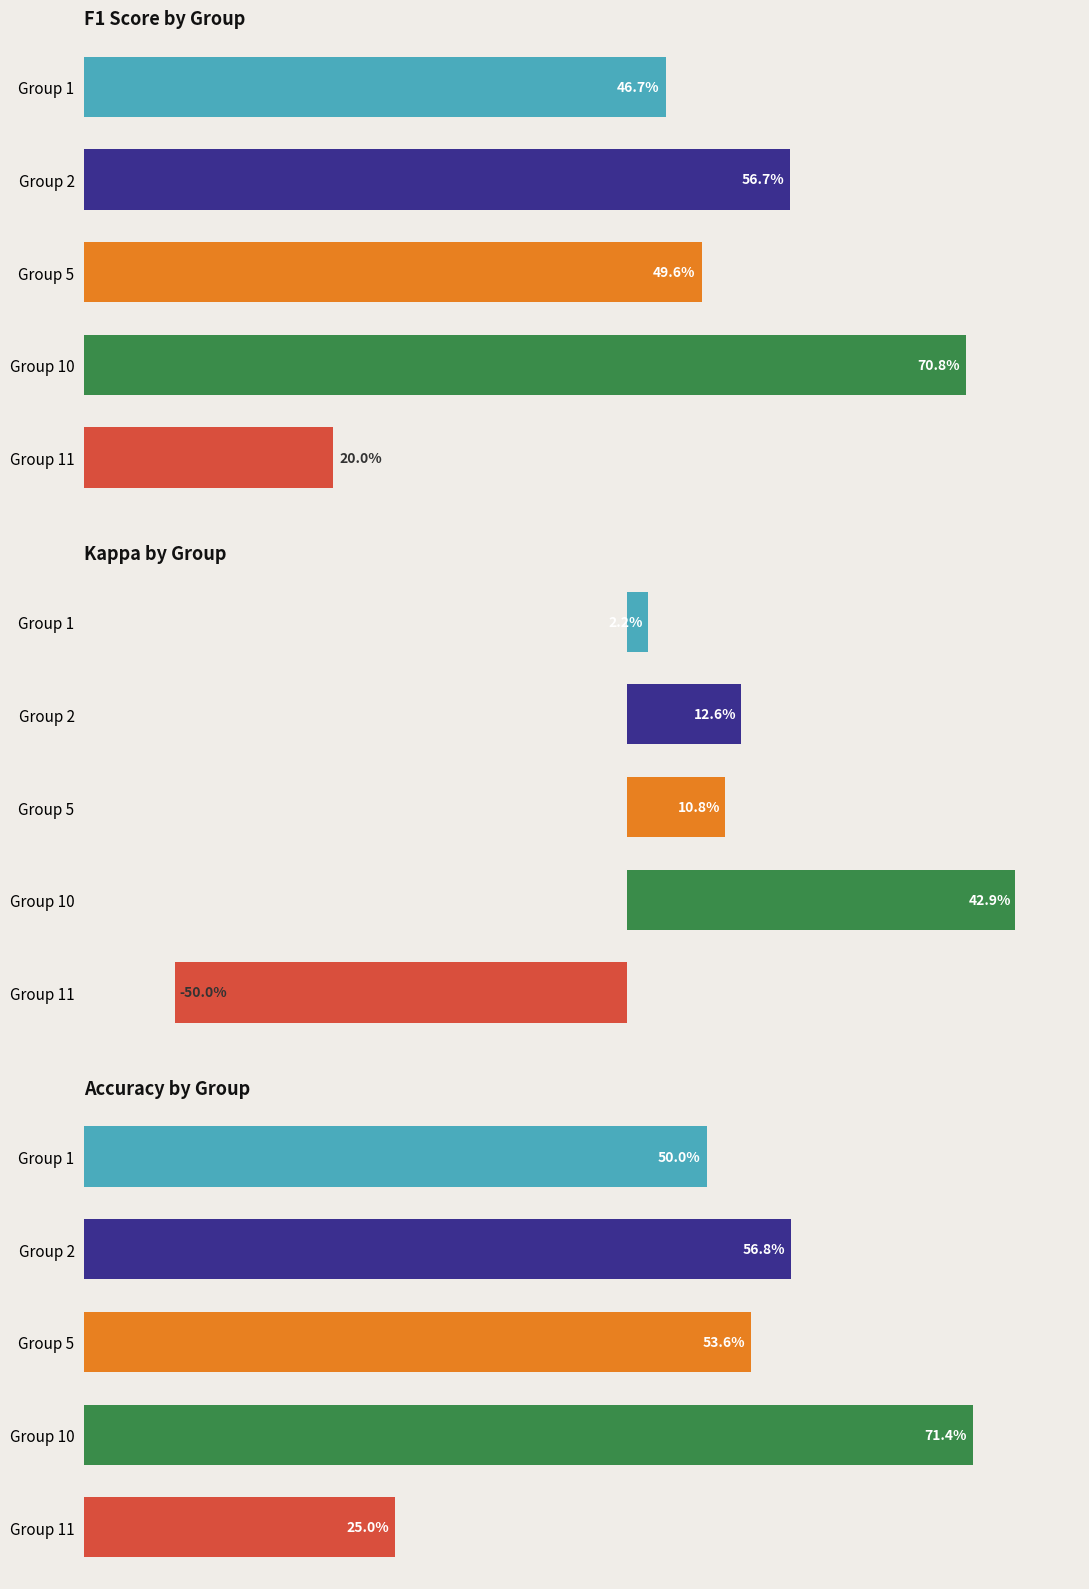

What is the difference between the kappa values at 0 and 3?

0.4